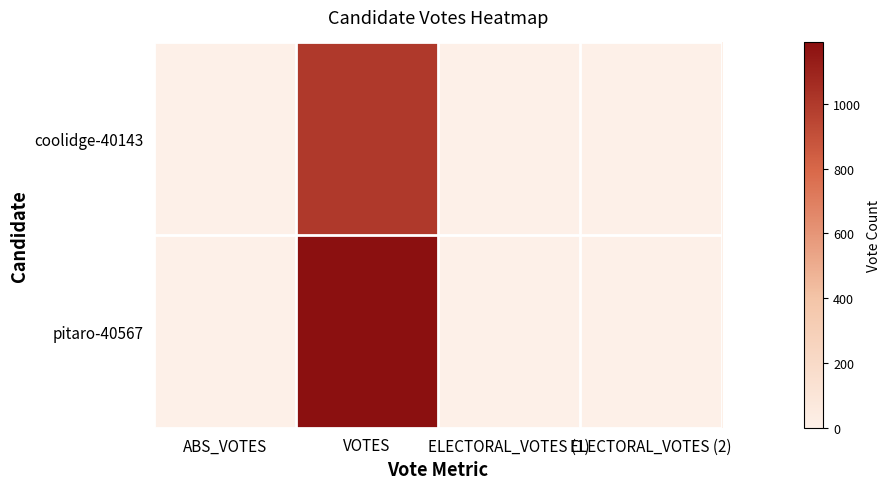

Which series has the widest spread of values?

pitaro-40567